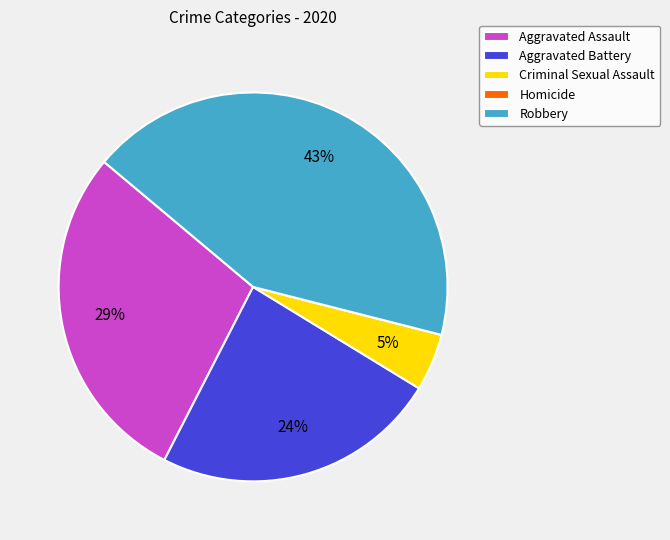

Which category has the biggest portion of the pie?

Robbery